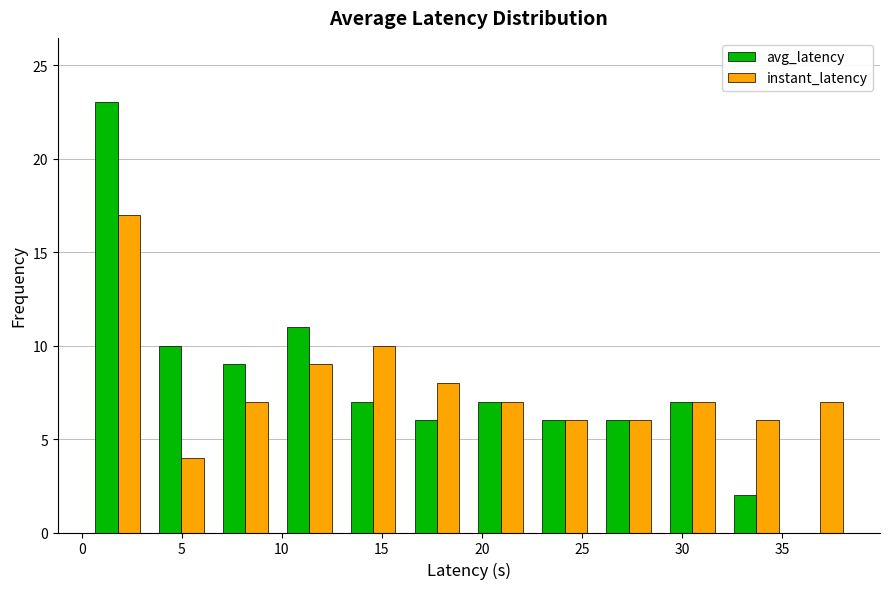

In the avg_latency series, which range on the x-axis has the tallest bar?

0.0 to 3.5